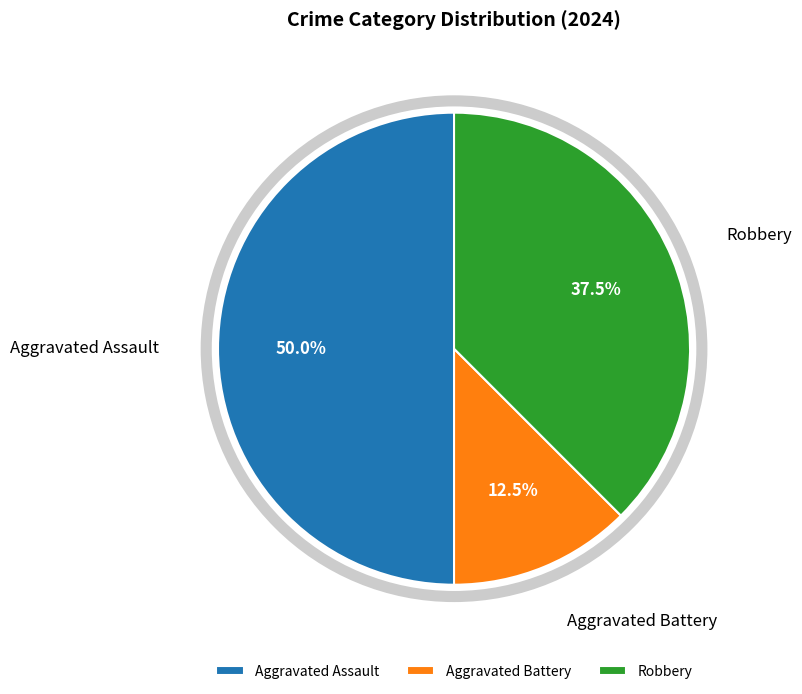

Between Aggravated Assault and Aggravated Battery, which is larger?

Aggravated Assault